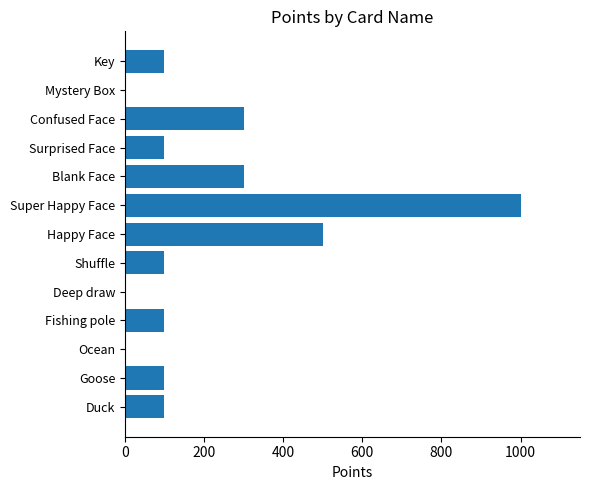

How many series are shown in this chart?

1